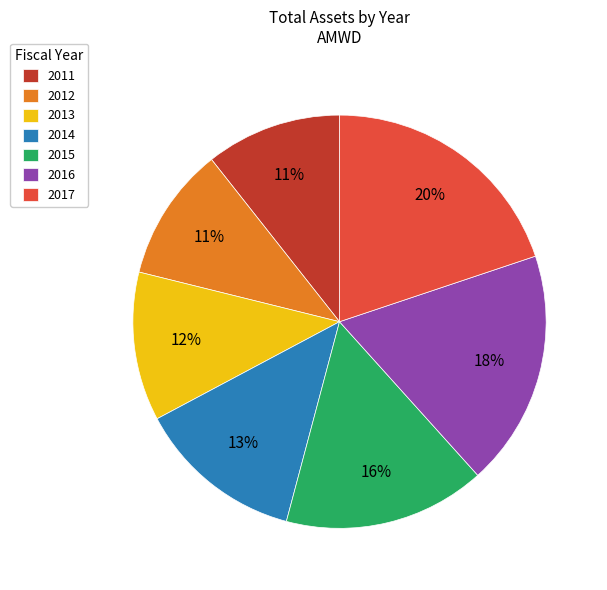

To the nearest percent, what portion does 2017 represent?

20%